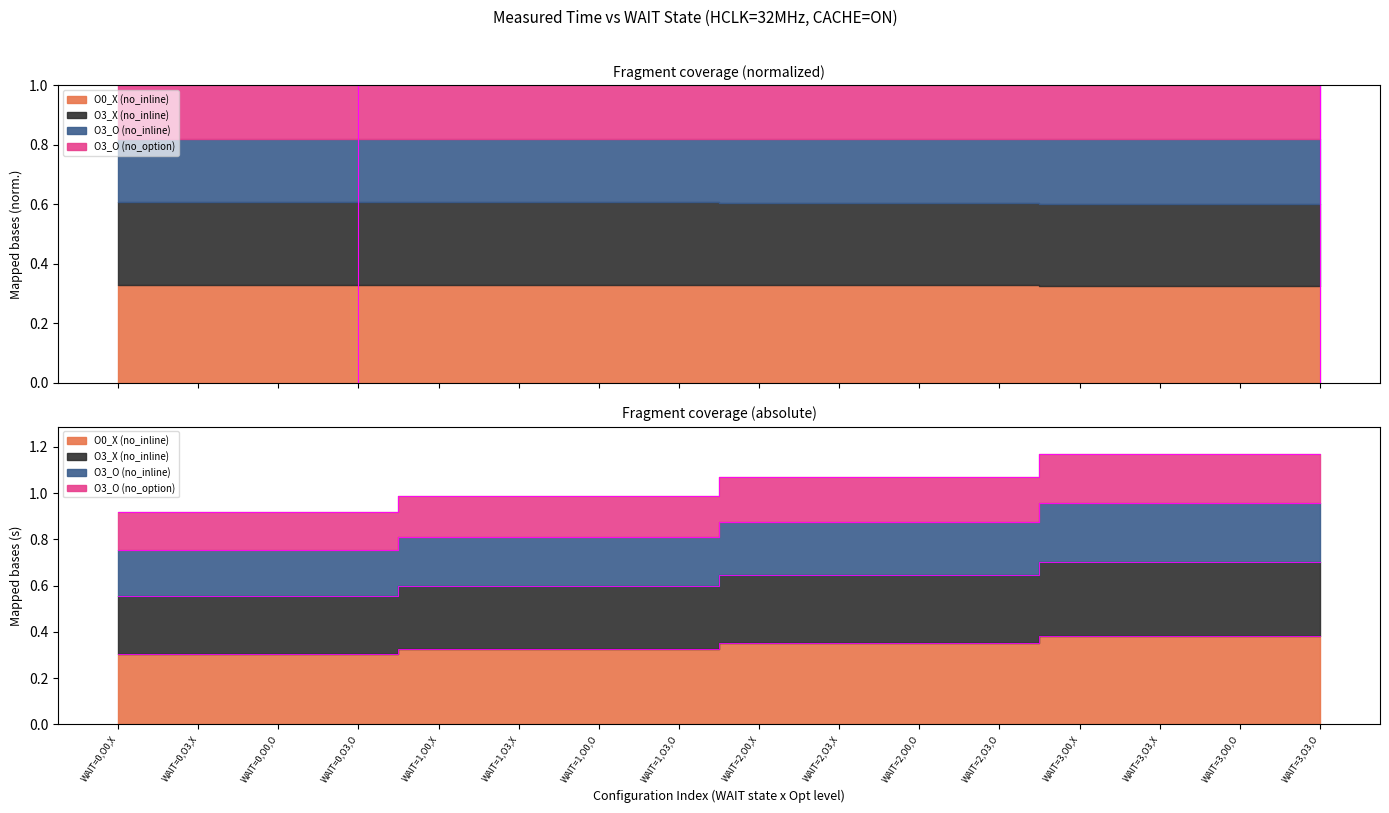

True or false: O0_X (no_inline) has a value of 0.4 at WAIT=2,O3,X.

True